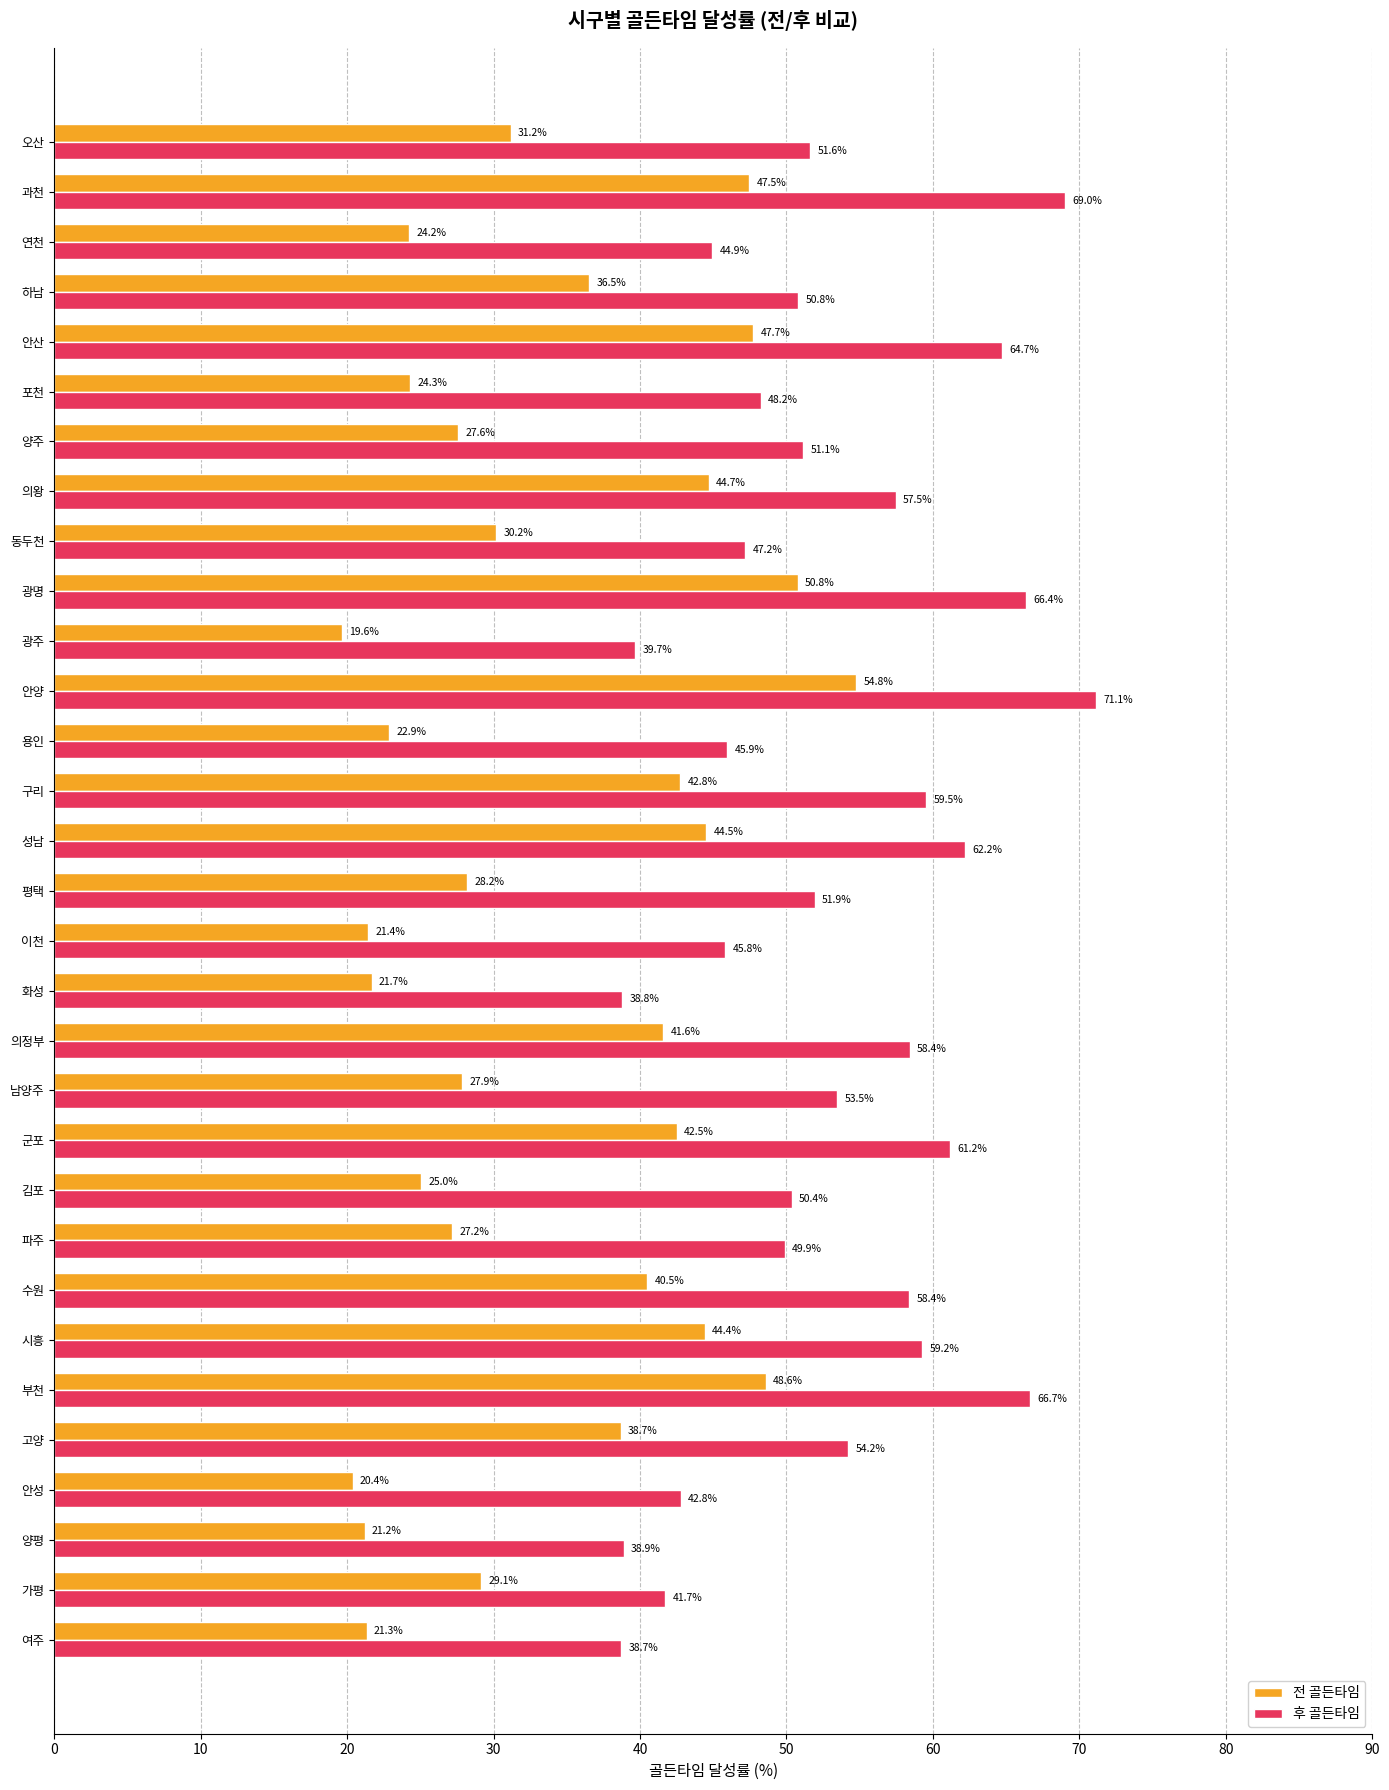

What is the total value across all series at 의왕?

102.2